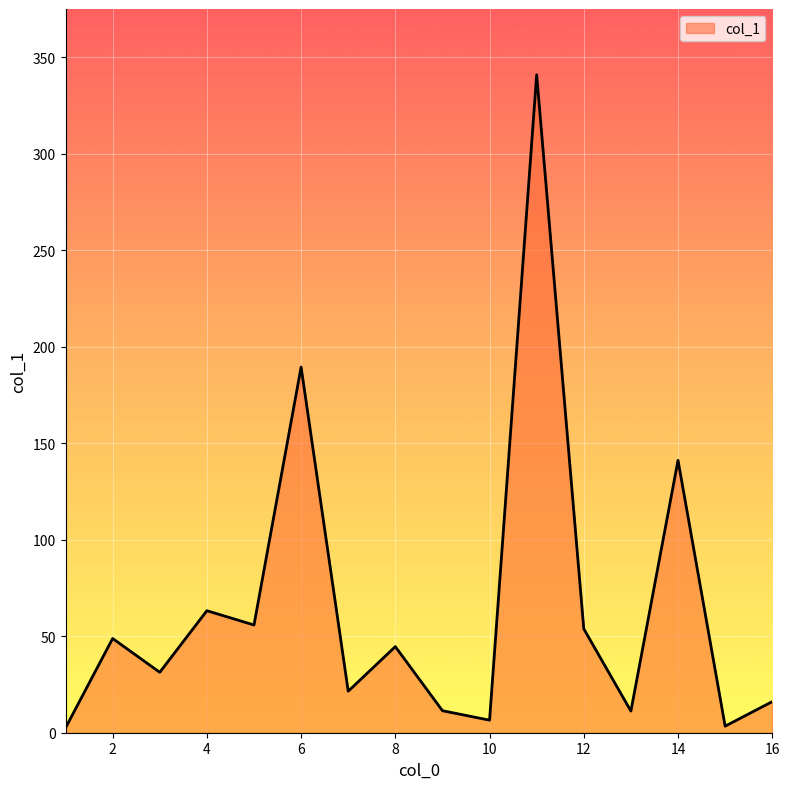

What is the difference between the maximum and minimum values?

338.3